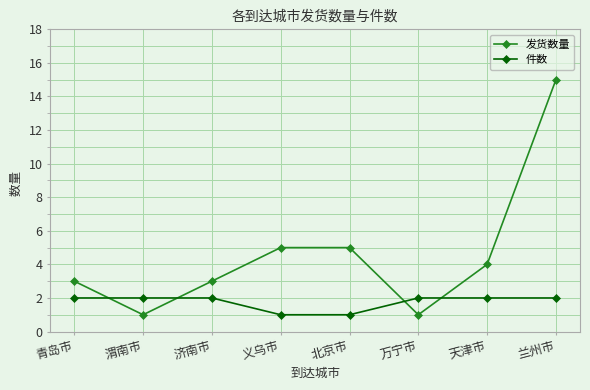

What position from the left is 北京市?

5